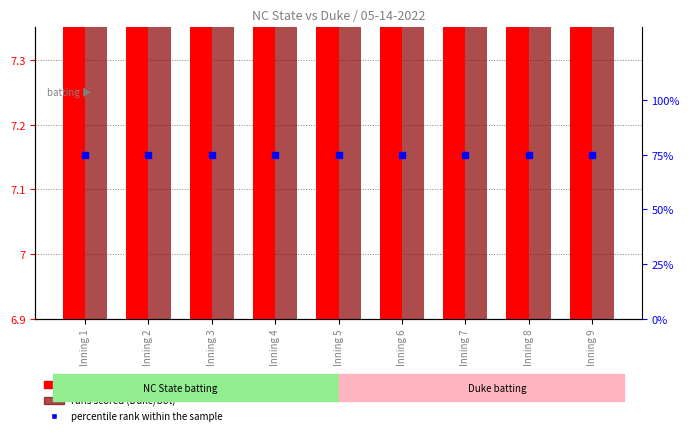

Which series has the largest total across all categories?

percentile rank within the sample